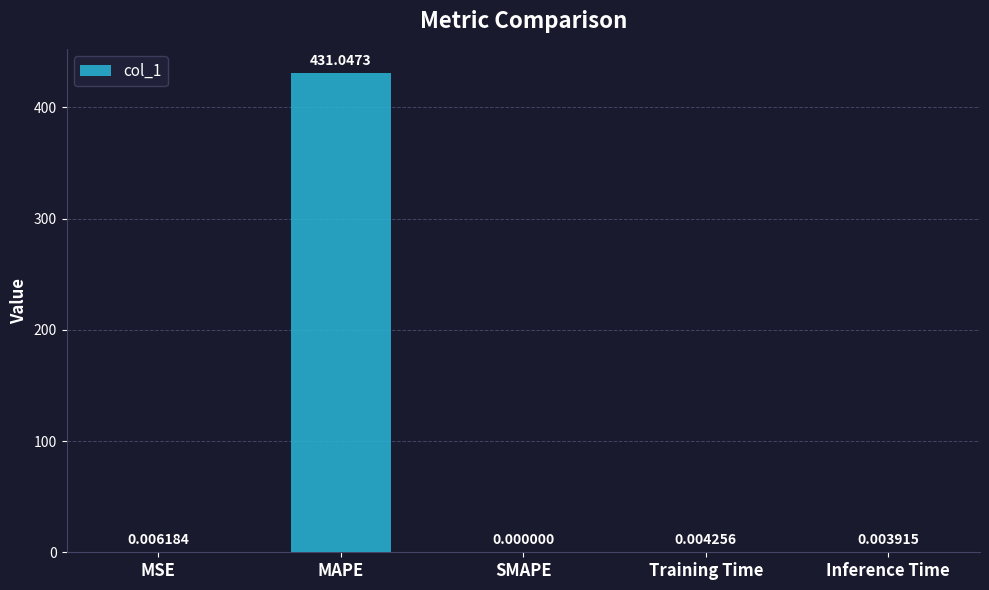

The chart shows a value of 0.0 at SMAPE. True or false?

True